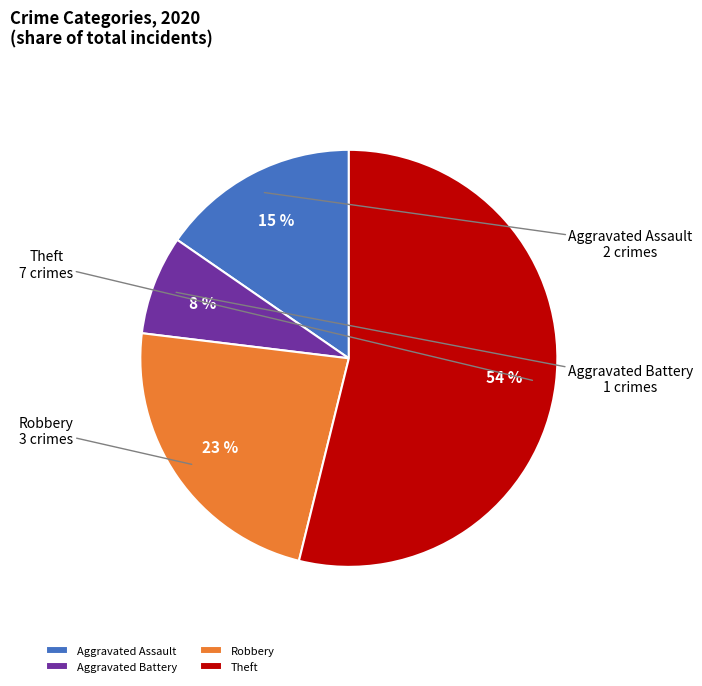

What is the largest slice in the pie chart?

Theft